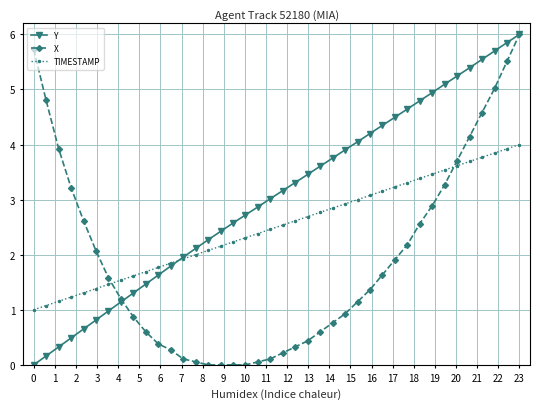

How many intersections are there between X and TIMESTAMP?

2